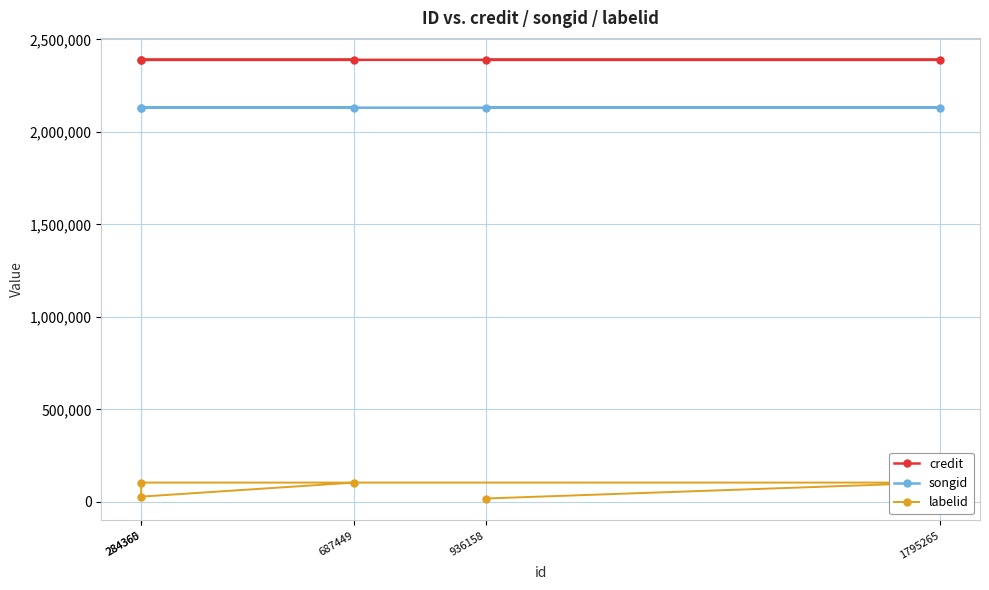

What is the minimum value shown in the chart?

17748